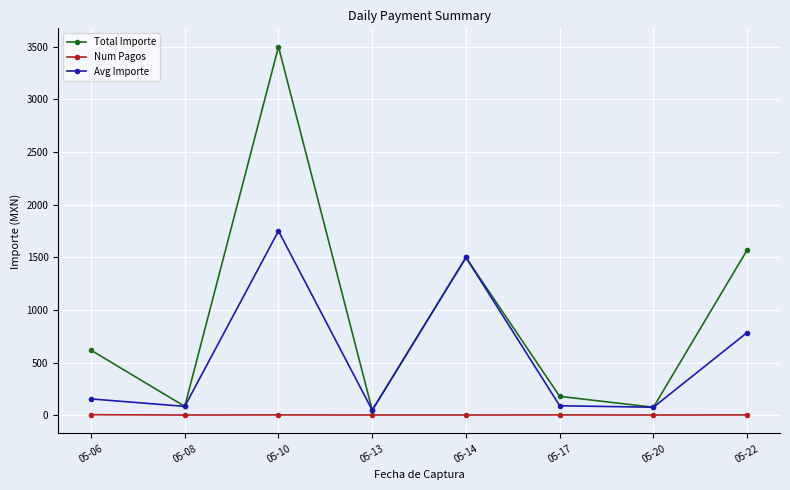

At which label is Avg Importe closest to 898?

05-22